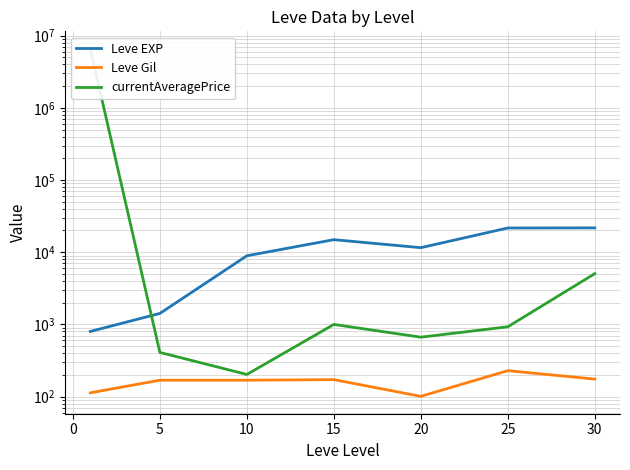

Rank the series by their maximum value, from highest to lowest.

currentAveragePrice, Leve EXP, Leve Gil